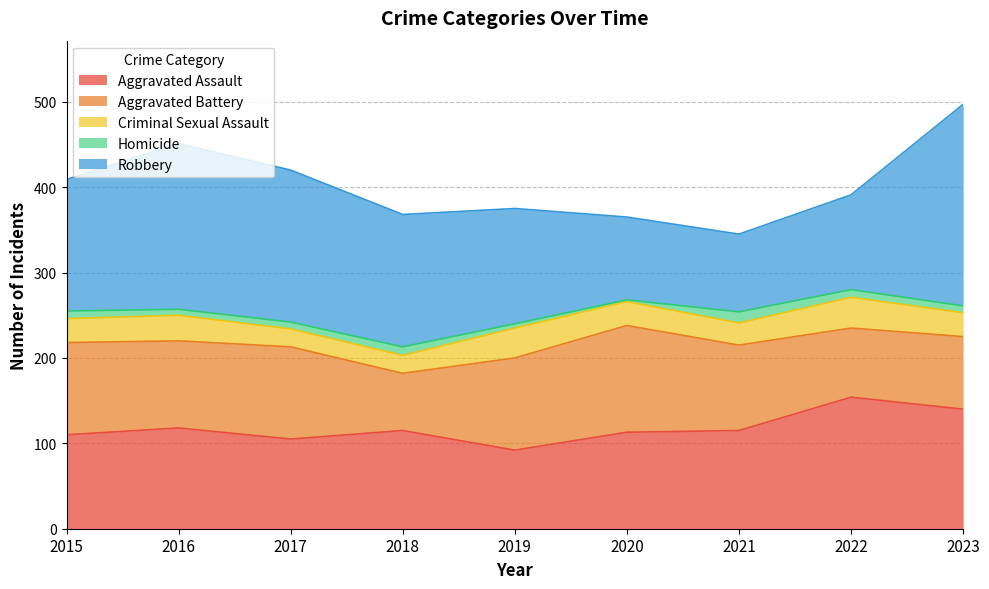

At which label does Robbery reach its peak?

2023